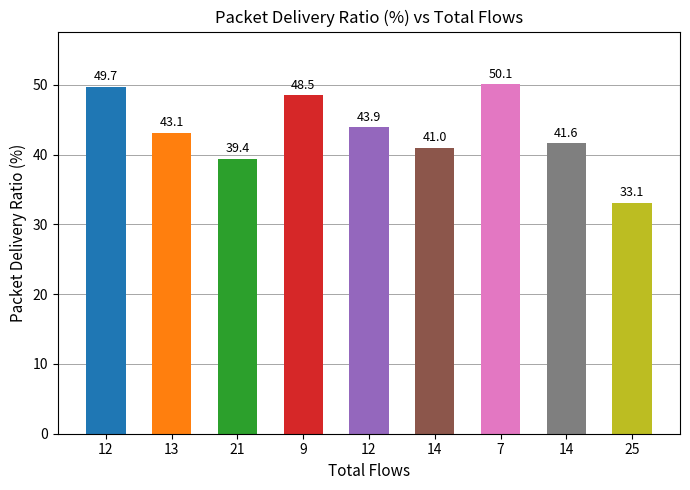

How many data points are above 43?

5